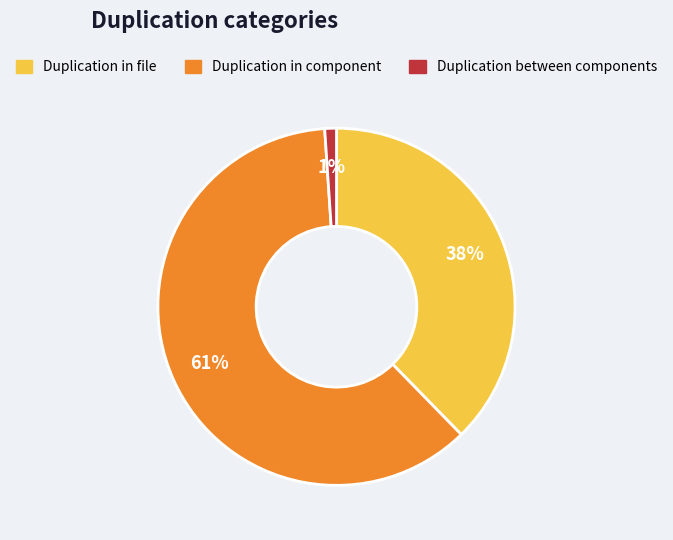

To the nearest percent, what is the average slice percentage?

33%